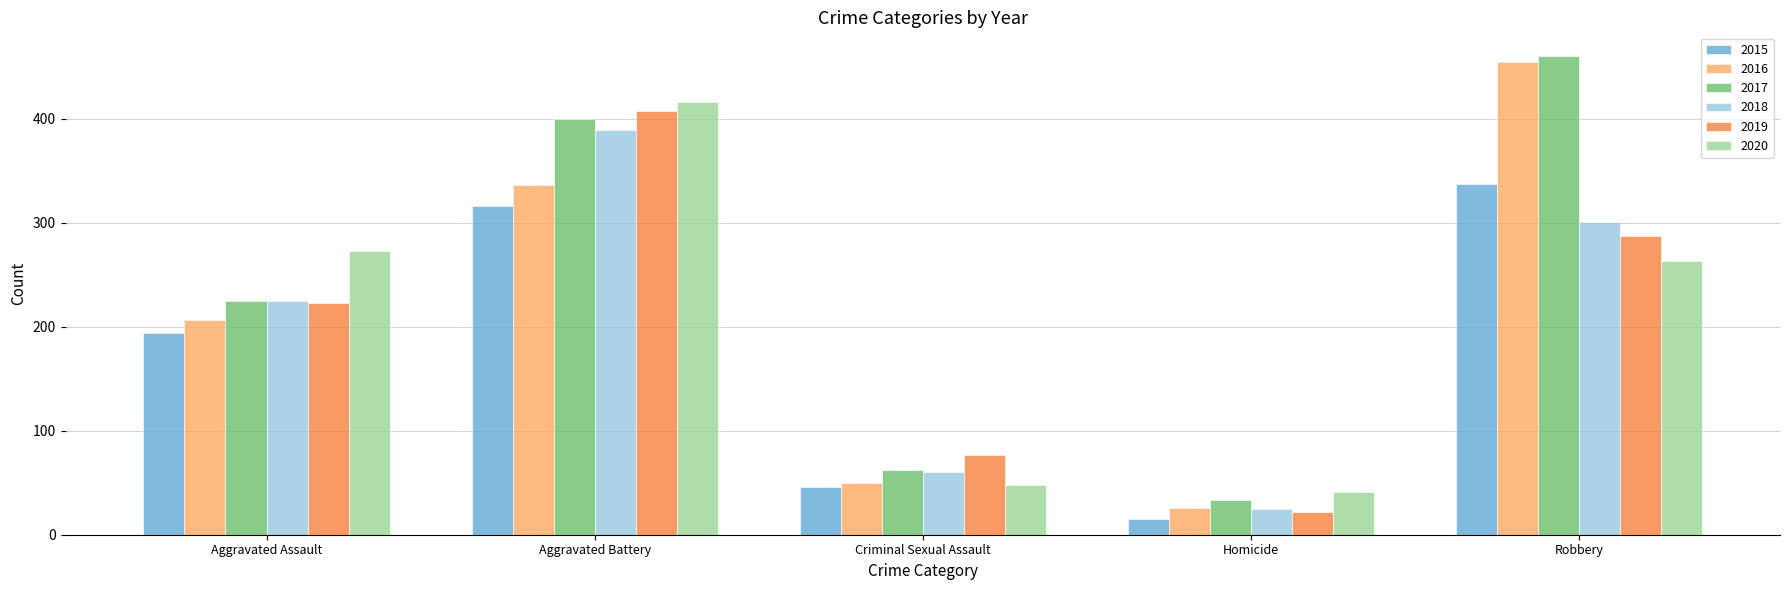

True or false: 2015 has a value of 316 at Aggravated Battery.

True